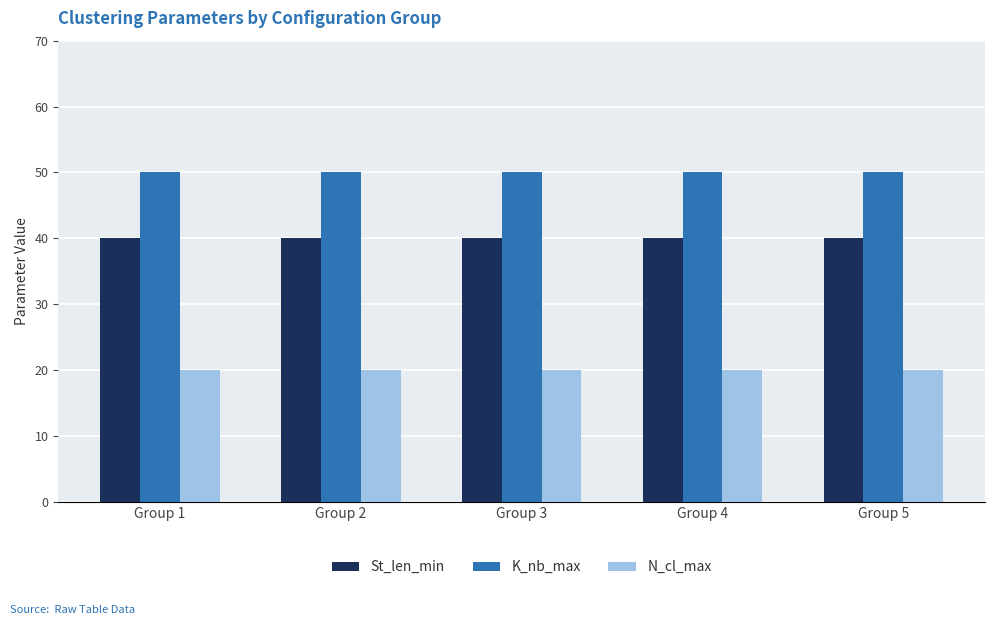

Rank the series at Group 2 from lowest to highest value.

N_cl_max, St_len_min, K_nb_max